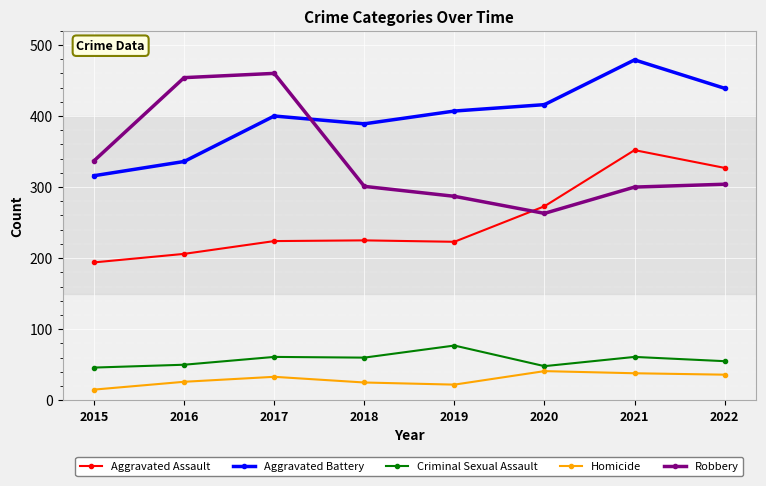

What is the smallest value displayed?

15